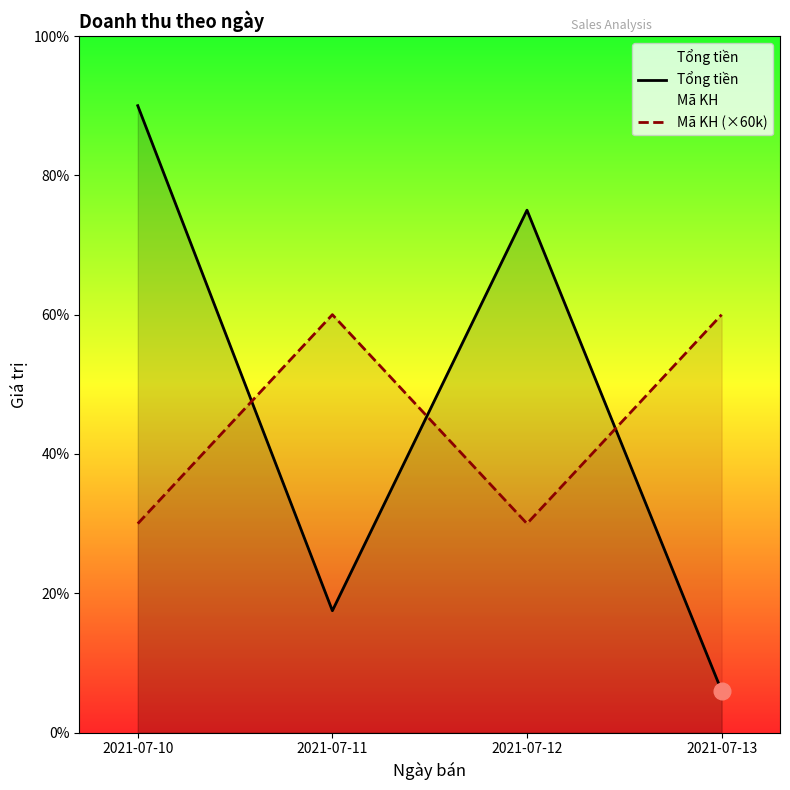

How many values in the Tổng tiền series are below 150000?

2